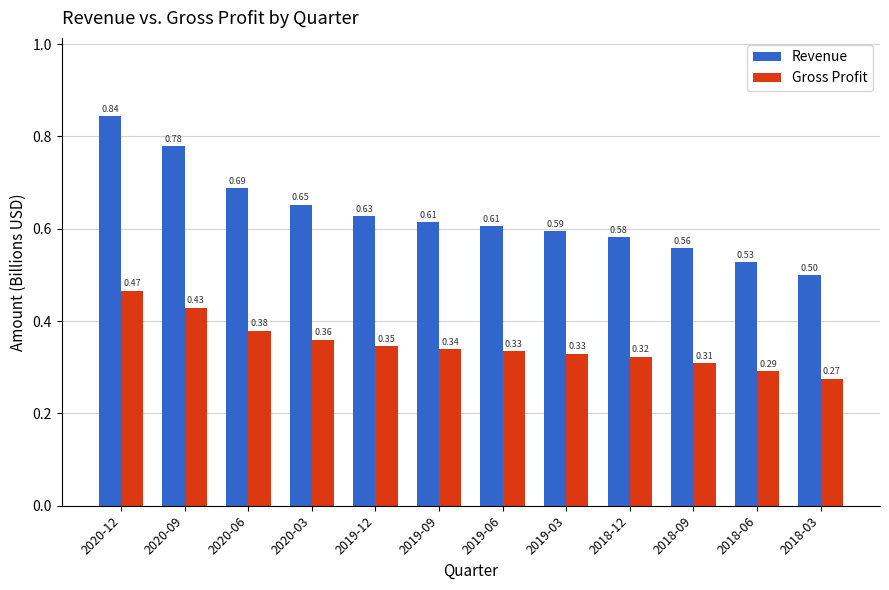

Count the number of data series in this chart.

2